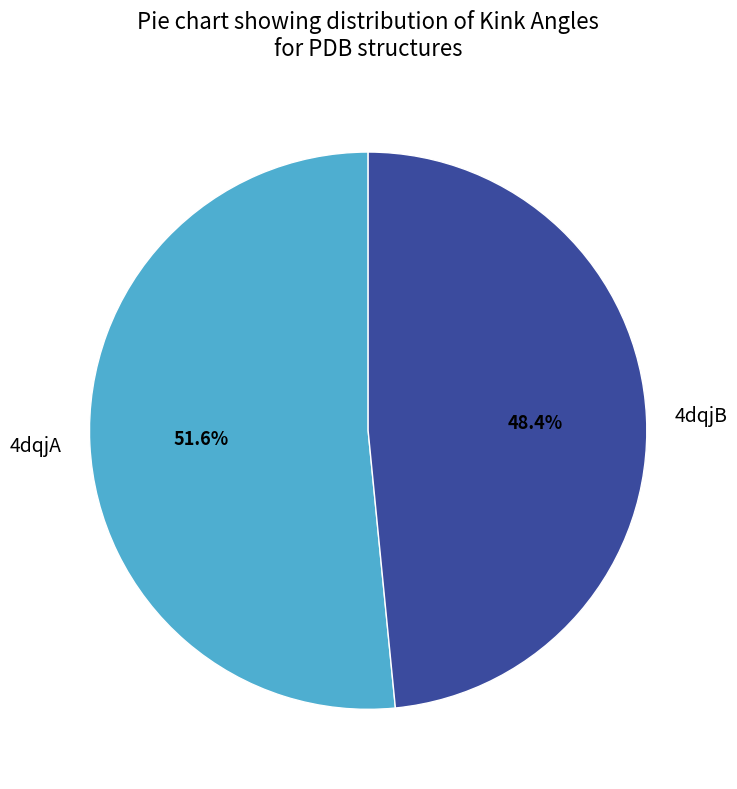

To the nearest percent, what portion does 4dqjB represent?

48%